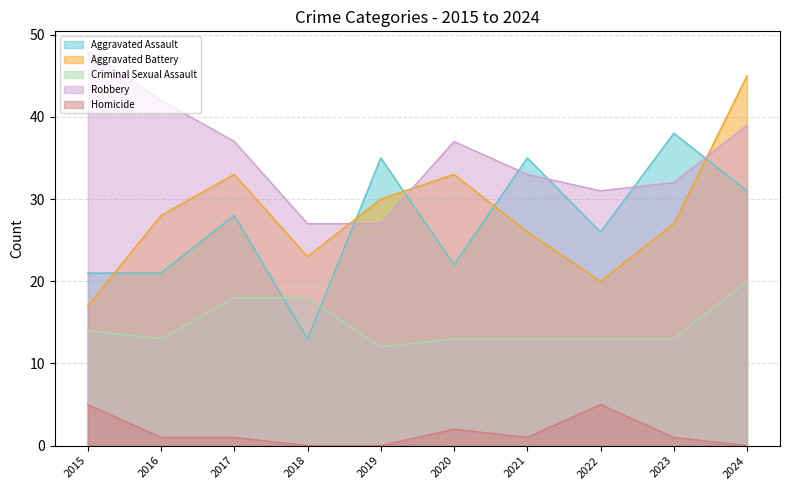

Is the value of Aggravated Battery at 2015 greater than the value of Robbery at 2020?

No